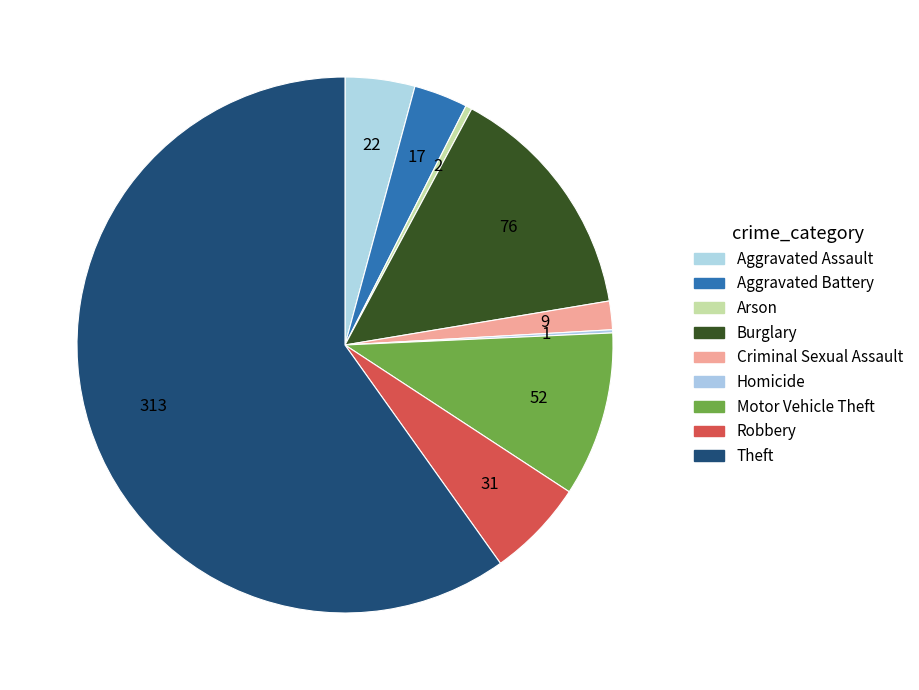

Which category accounts for the majority?

Theft